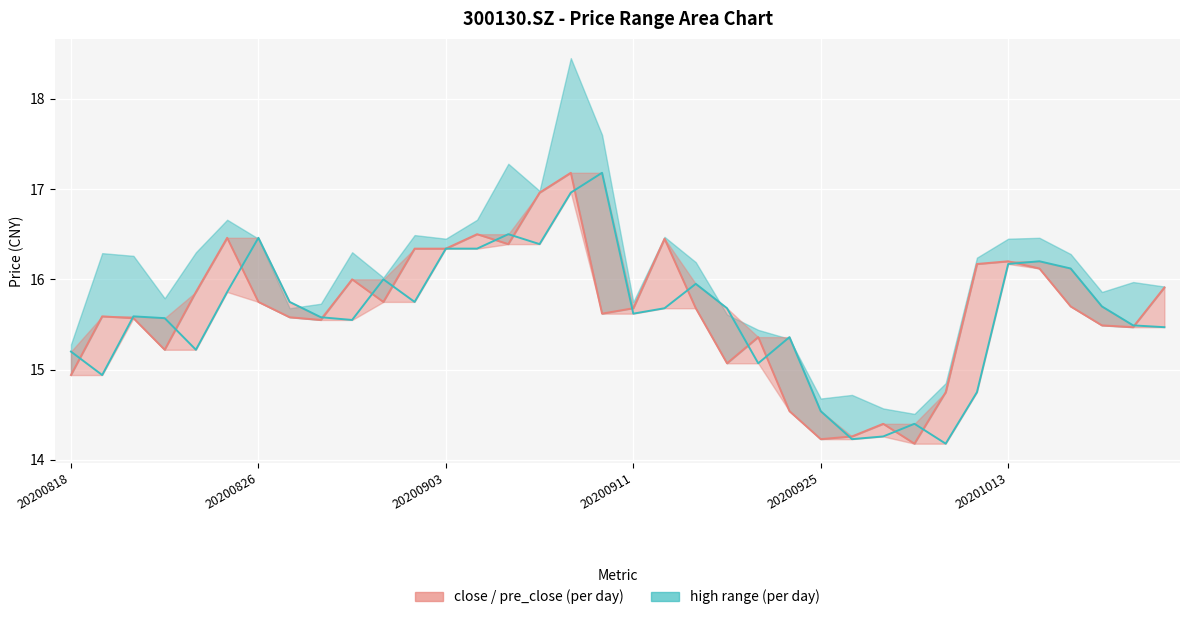

In pre_close, how many points are lower than both neighbors (excluding endpoints)?

9